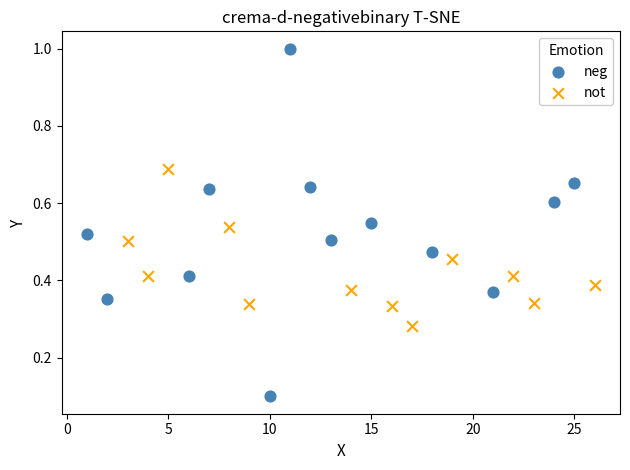

Which series reaches the minimum Y coordinate?

neg